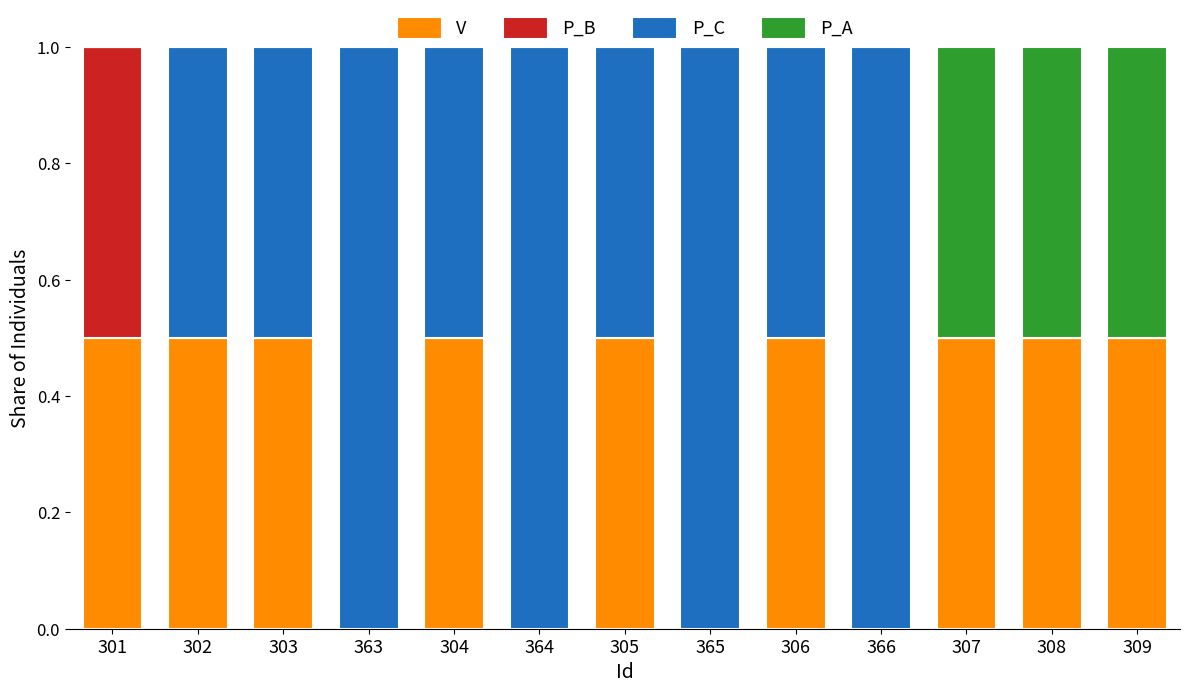

What is the total value across all series at 303?

1.0